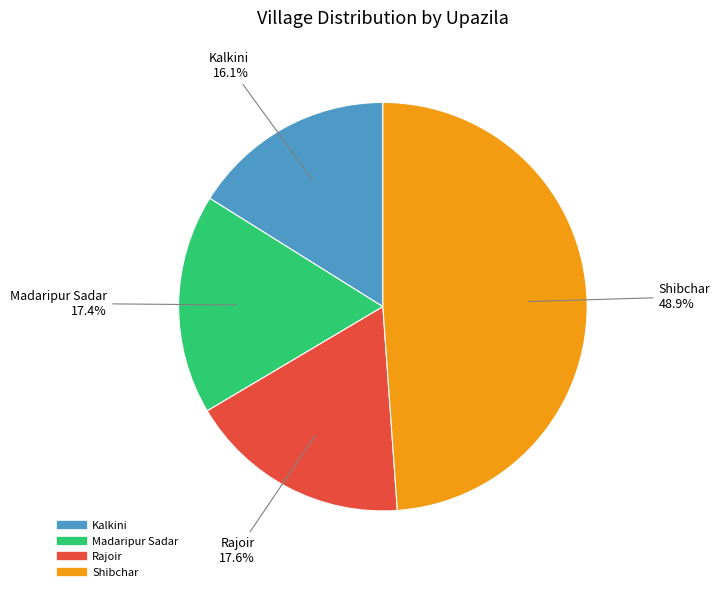

Which category has the biggest portion of the pie?

Shibchar